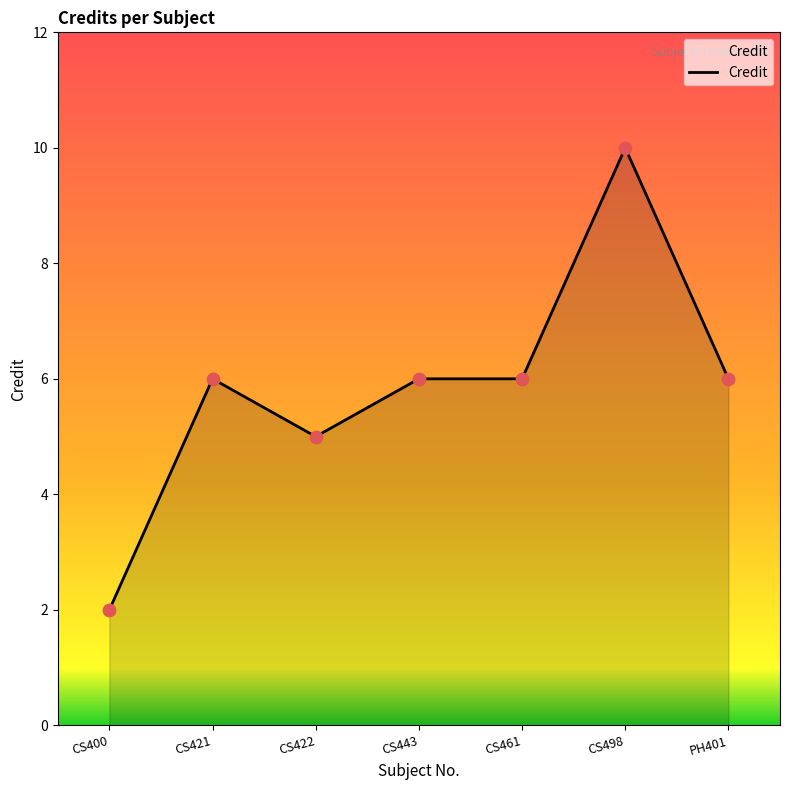

Approximately how many times larger is the value at CS421 compared to CS461?

1.0